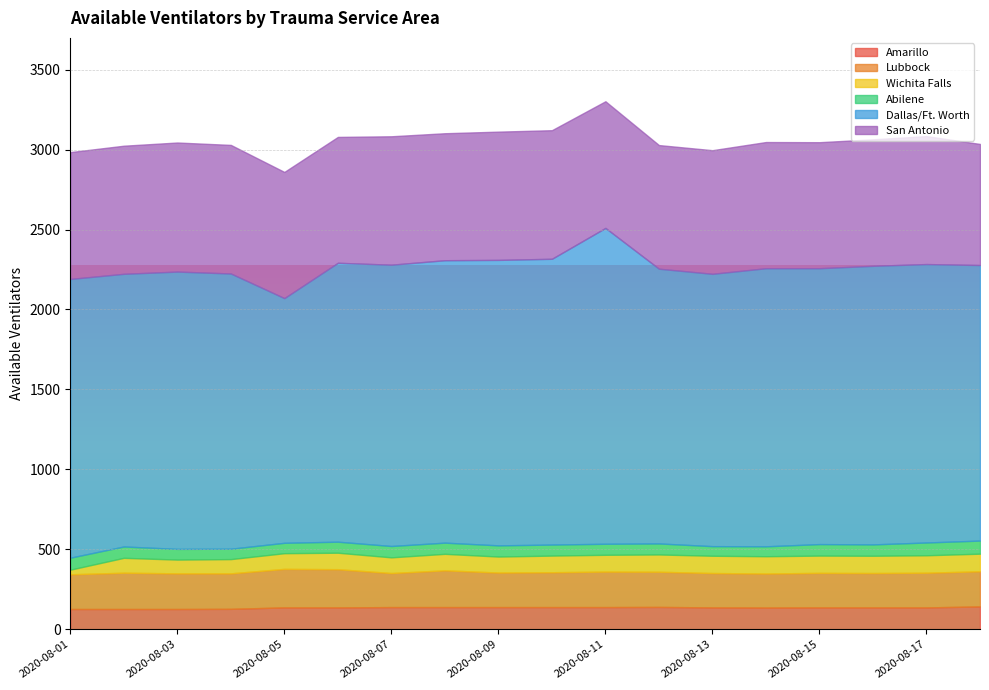

How many data points in Lubbock are above 220?

7